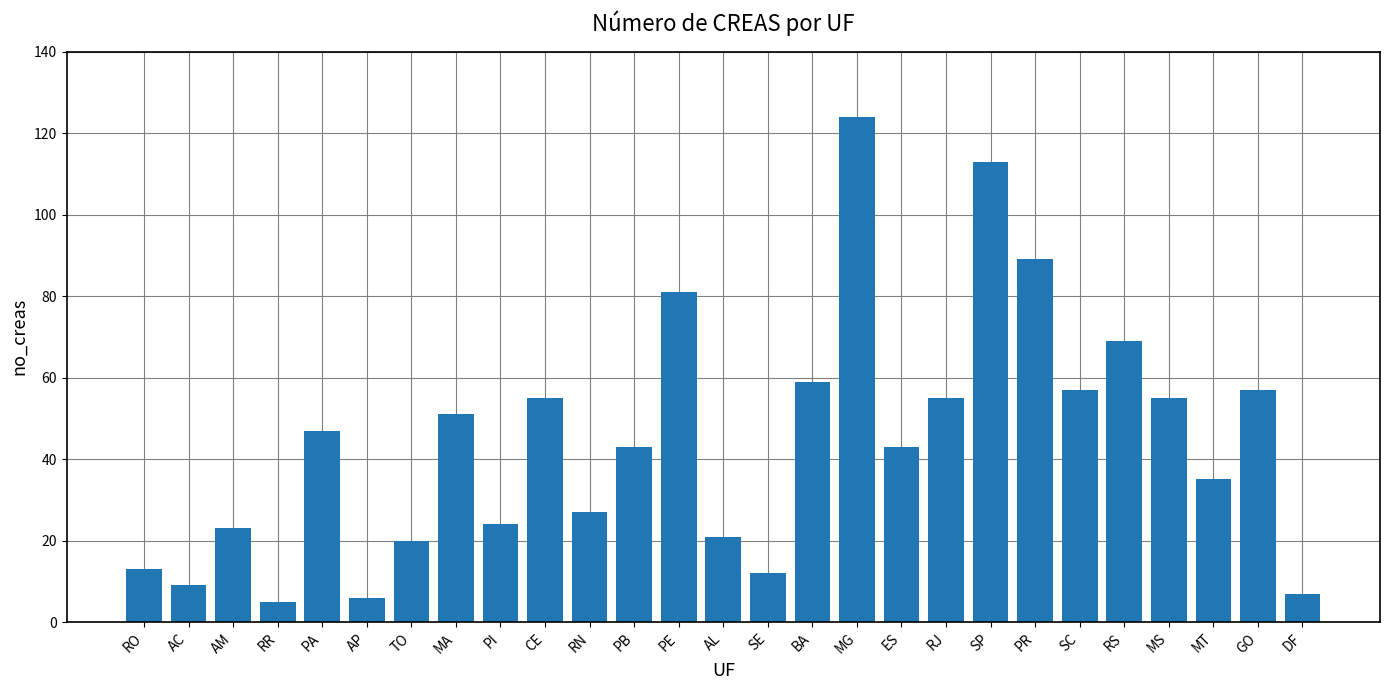

What is the approximate value at RO?

13